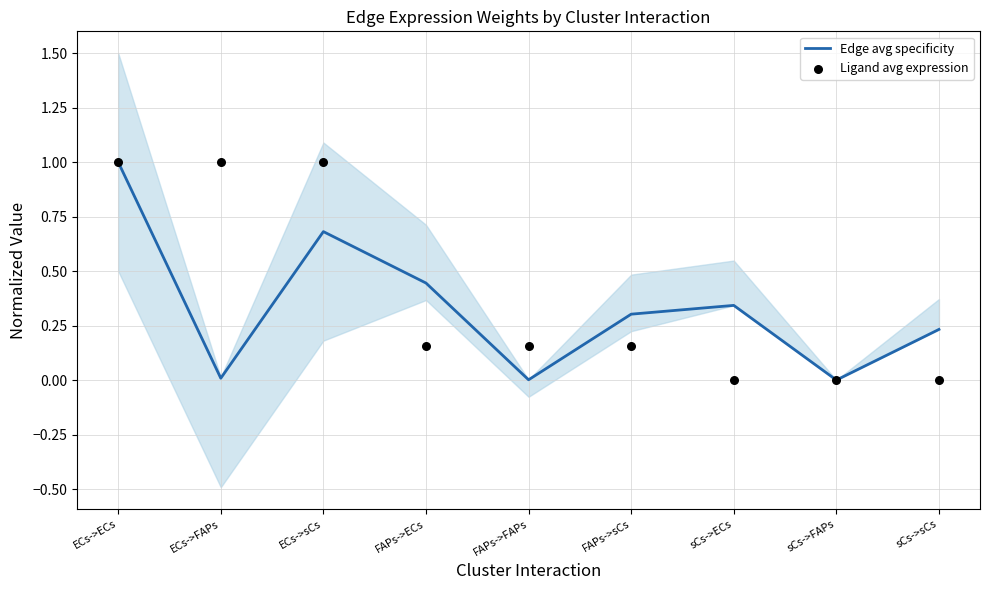

At how many categories does at least one series exceed 0?

8